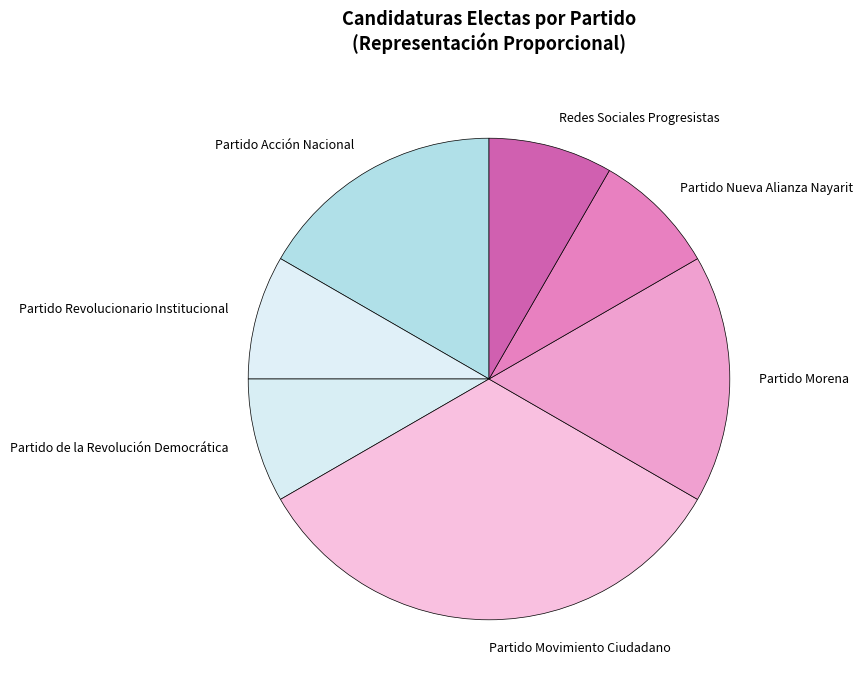

Which slice is the largest?

Partido Movimiento Ciudadano